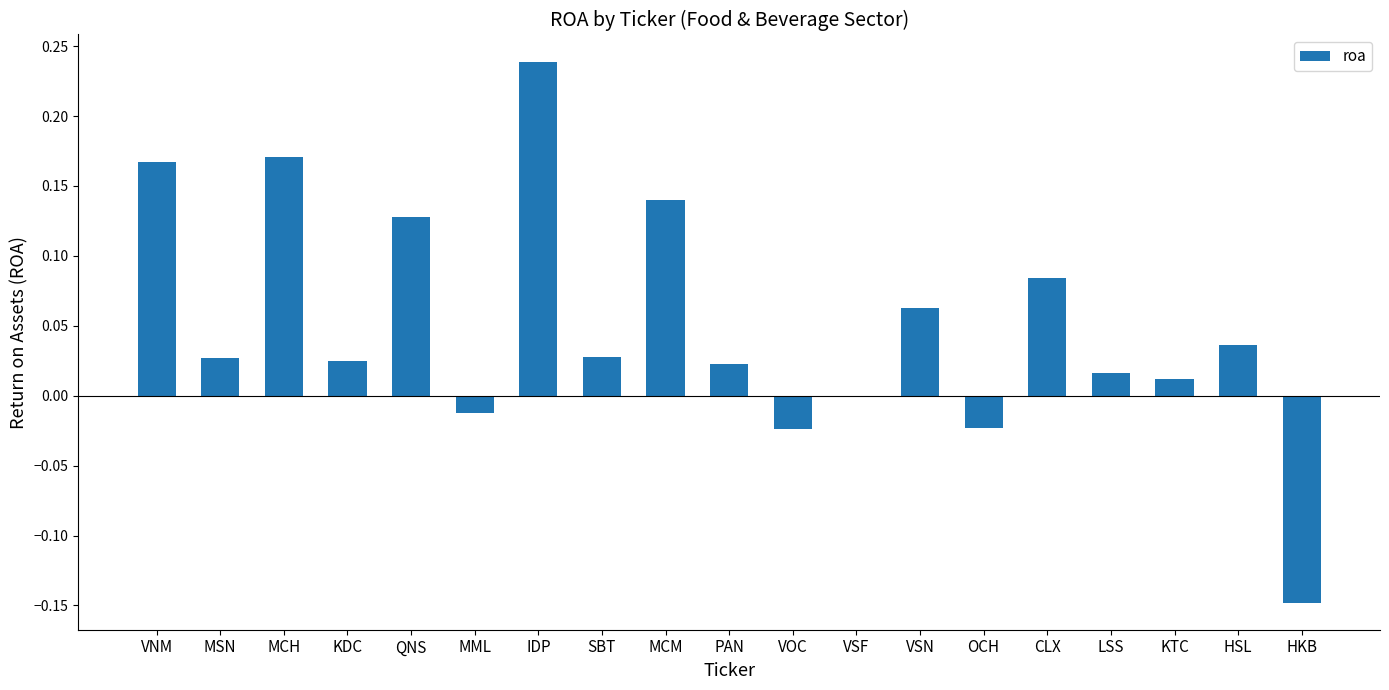

The value at MCH is 0.1. True or false?

False